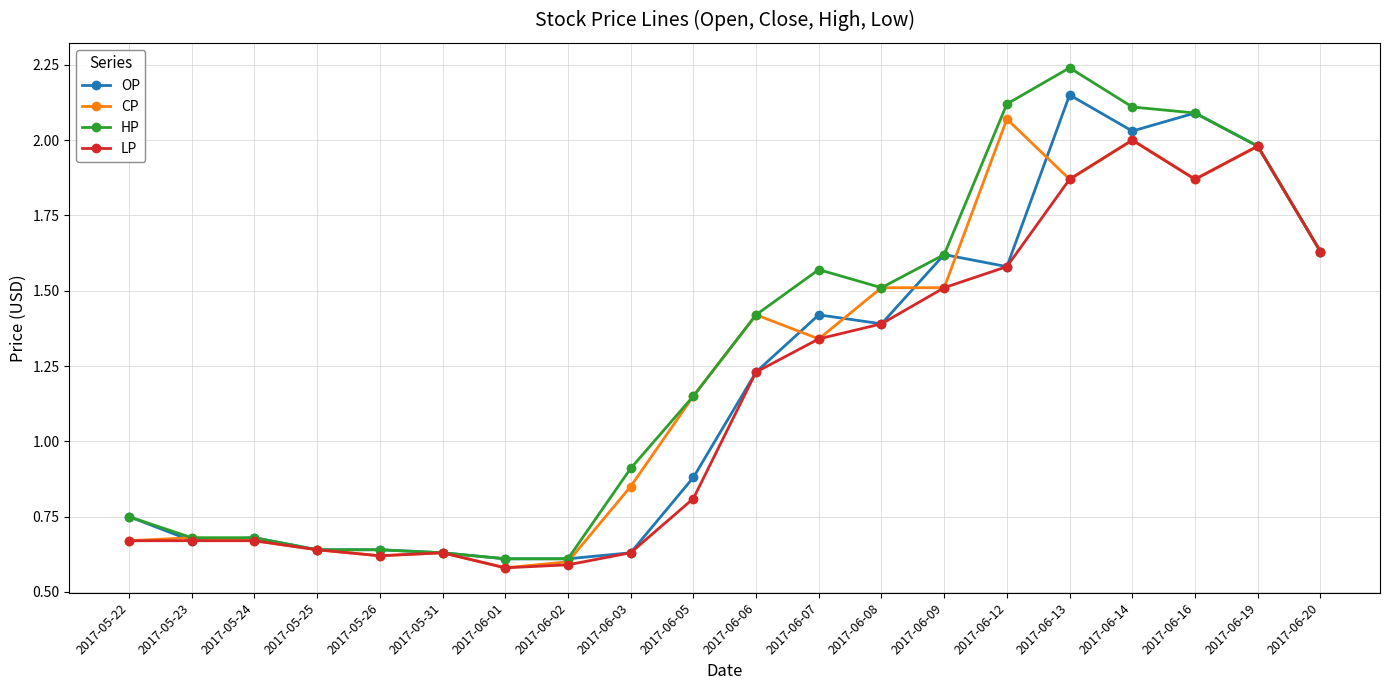

Is the value of CP at 2017-06-03 greater than the value of HP at 2017-06-05?

No